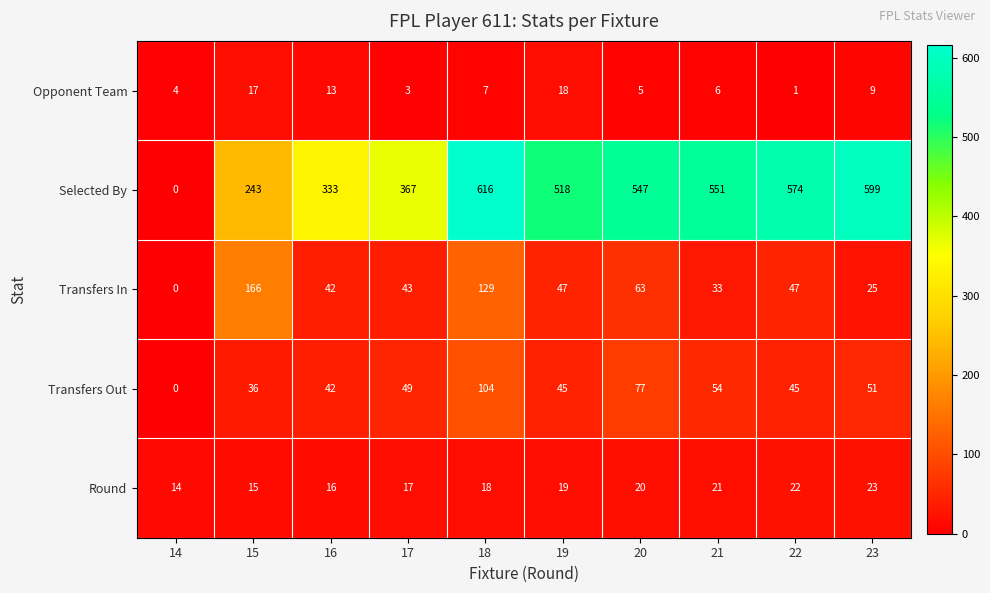

Which series changed the most between 19 and 22?

Selected By